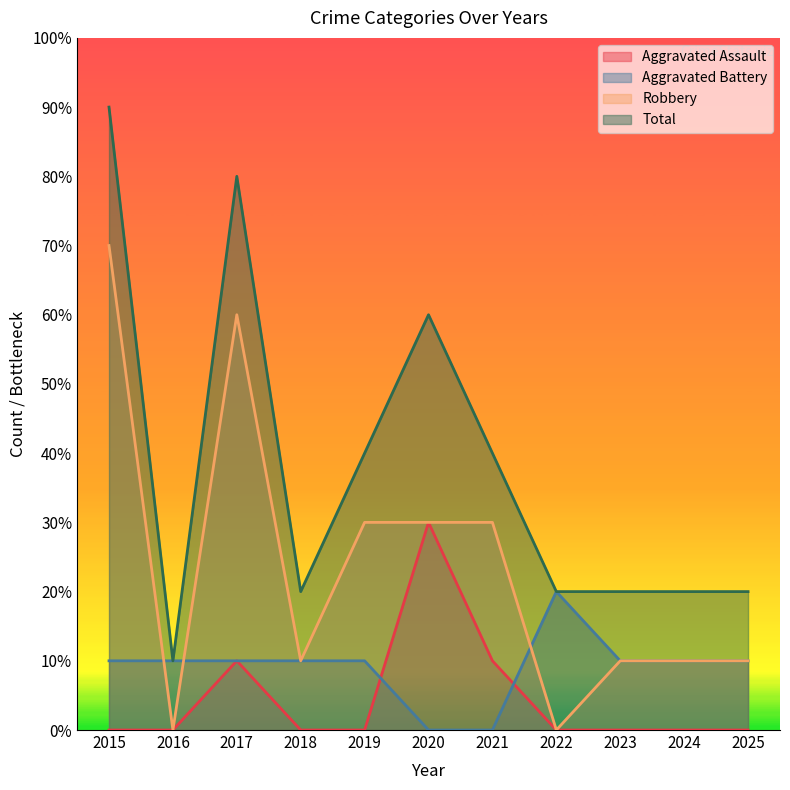

At which label does Aggravated Assault reach its peak?

2020